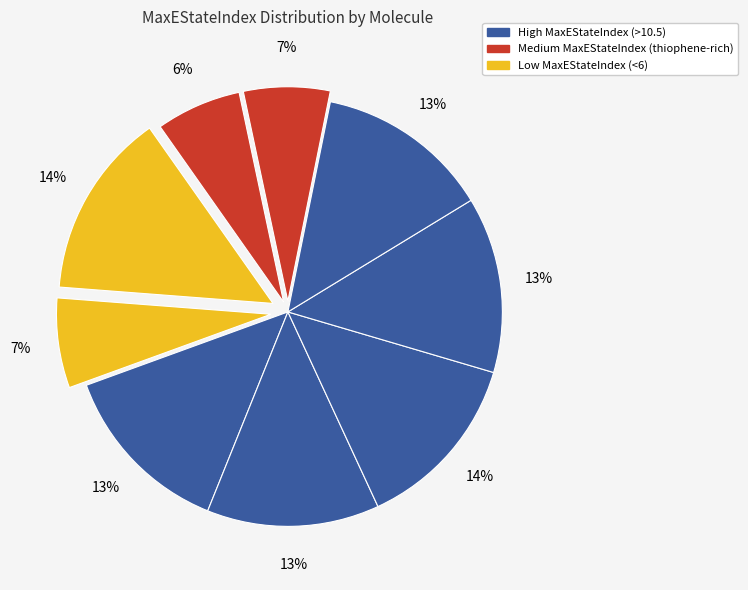

How many segments does this pie chart have?

9